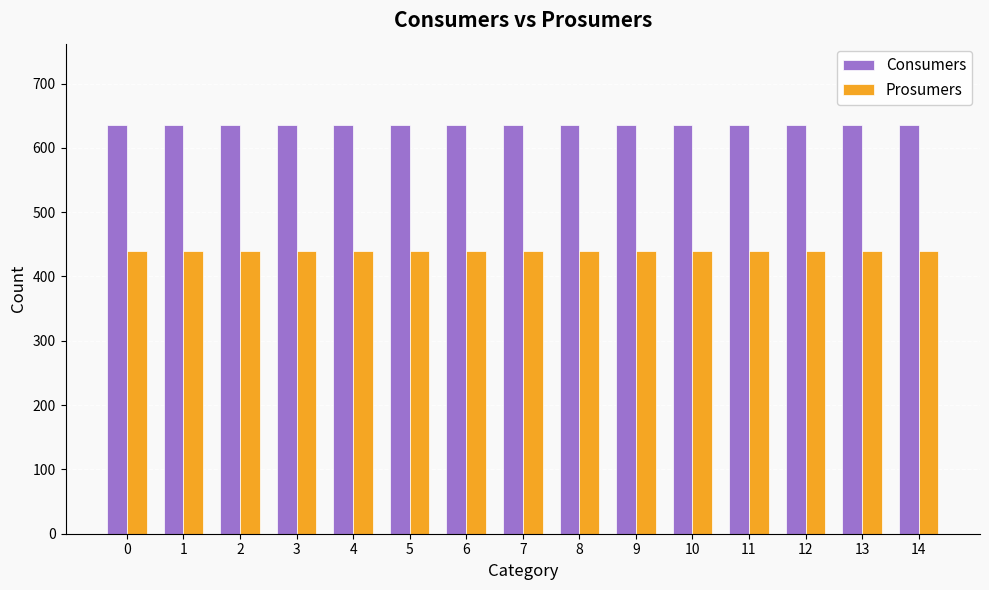

What is the sum of all Prosumers values?

6600